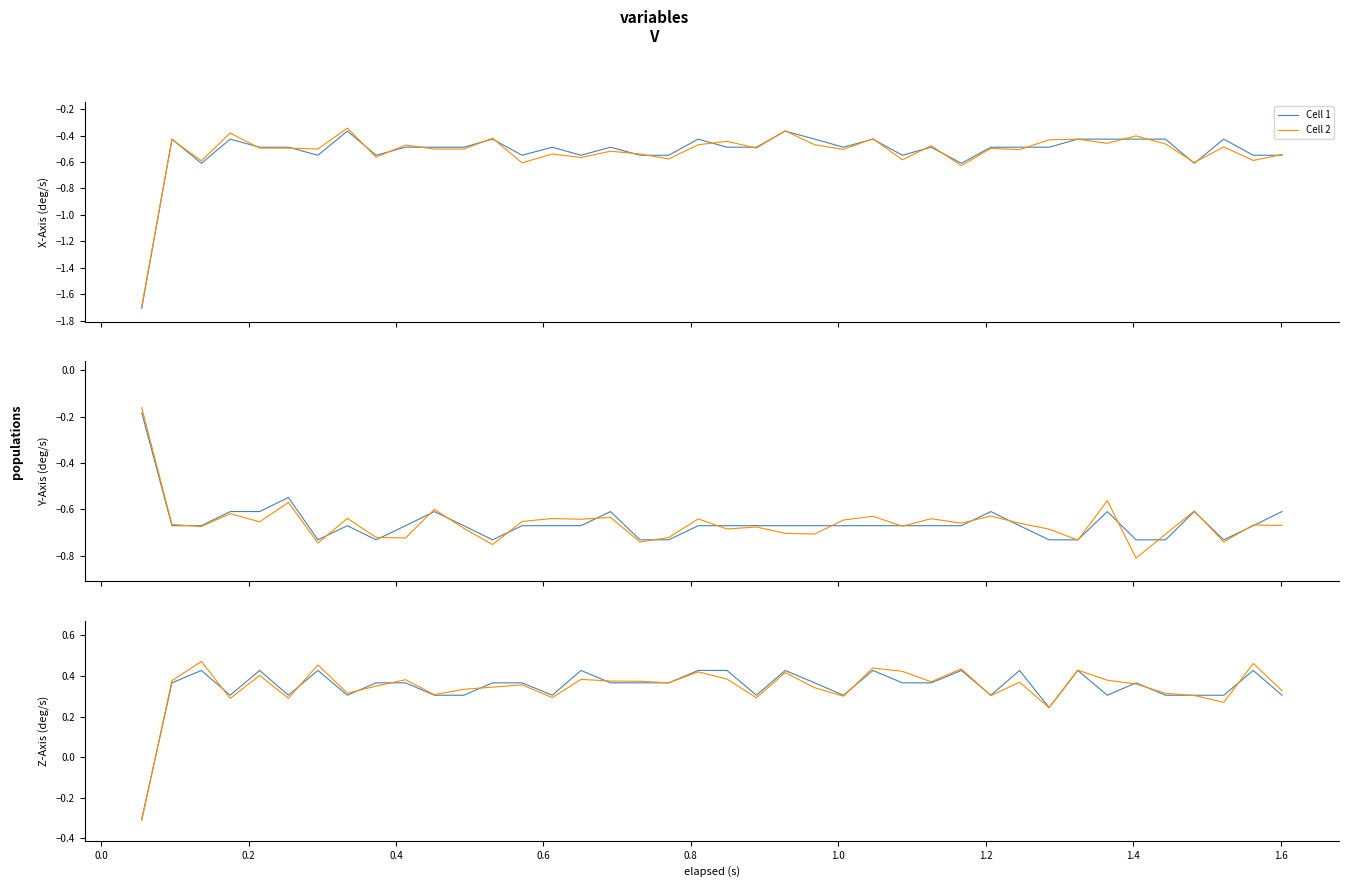

What is the sum of all Cell 1 values?

13.7